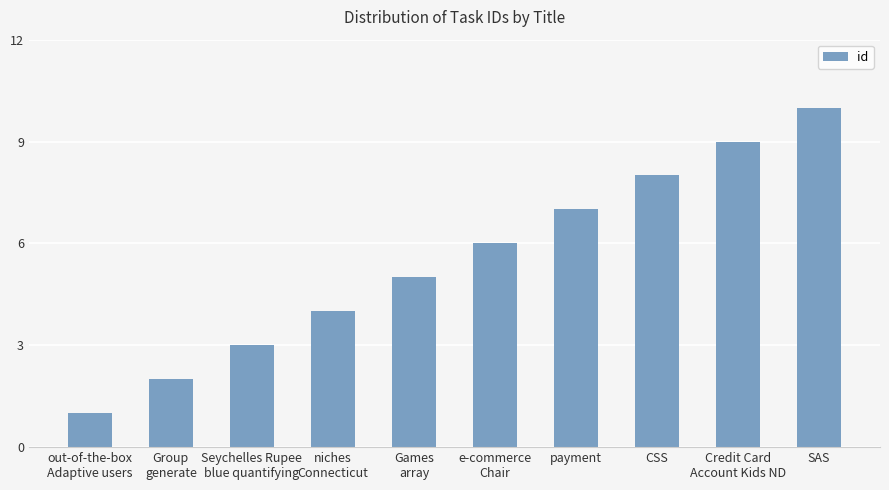

Rank the categories by value from lowest to highest.

out-of-the-box
Adaptive users, Group
generate, Seychelles Rupee
blue quantifying, niches
Connecticut, Games
array, e-commerce
Chair, payment, CSS, Credit Card
Account Kids ND, SAS